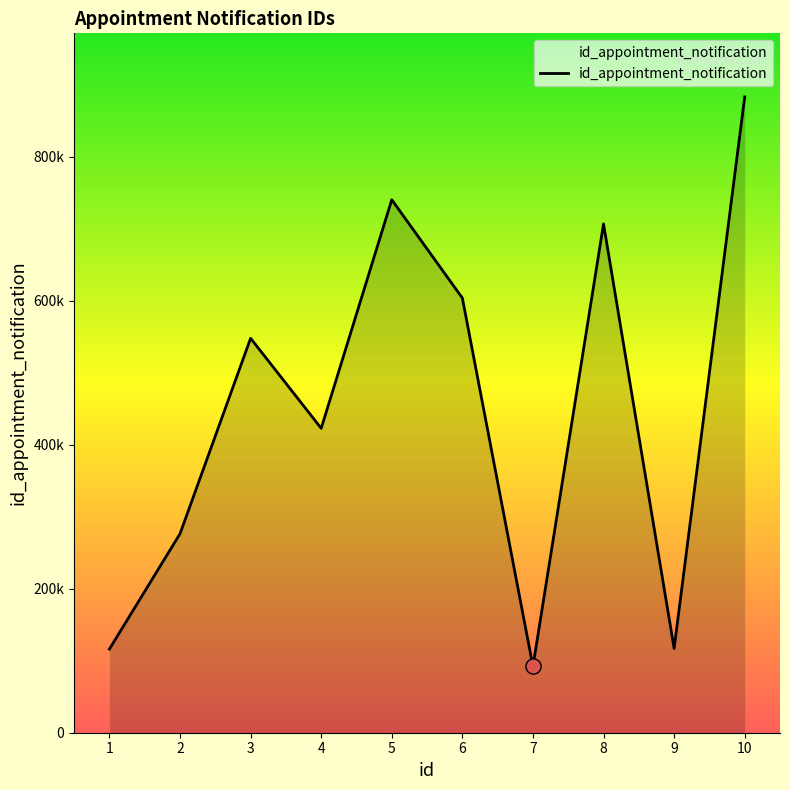

Is this an area chart (filled region under the line)?

Yes